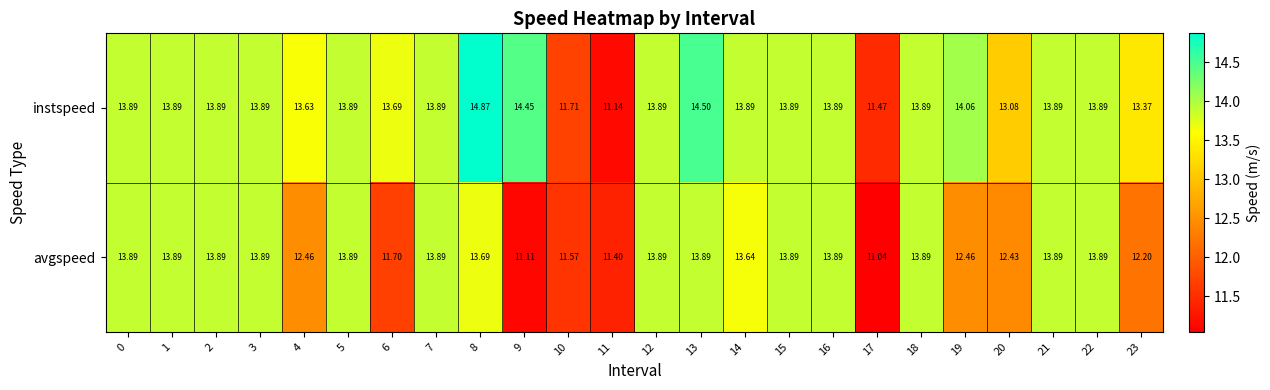

Which series has the largest range (max minus min)?

instspeed